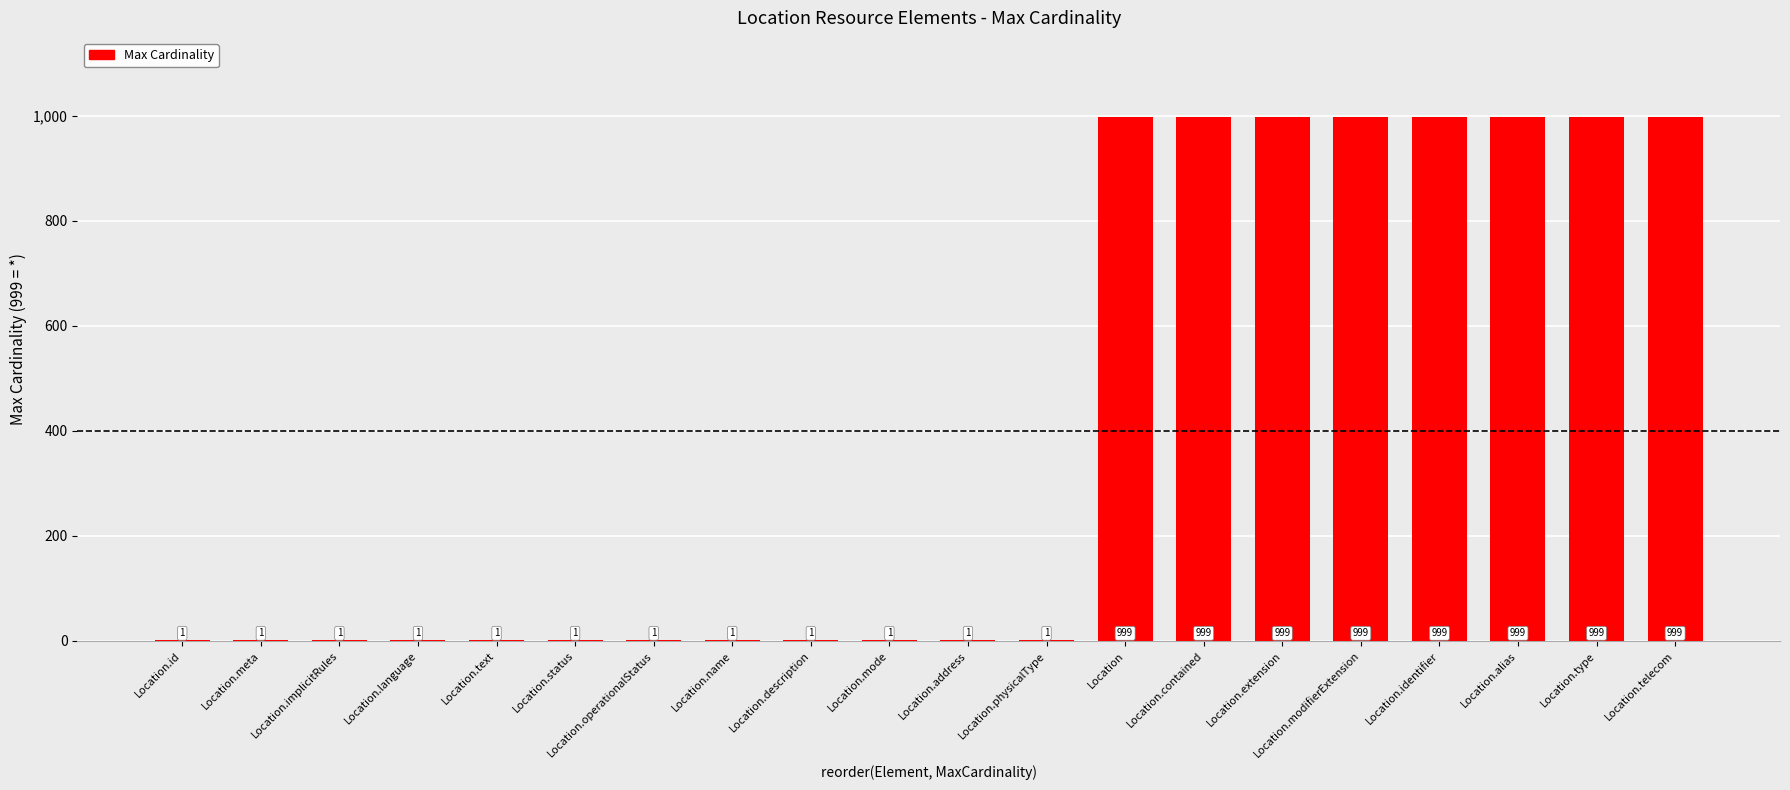

How many categories are shown in the chart?

20